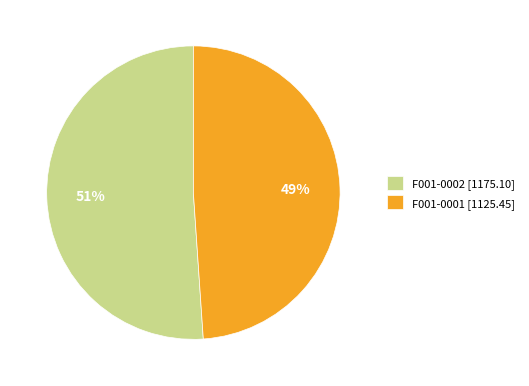

Combined, do F001-0001 [1125.45] and F001-0002 [1175.10] account for over 50%?

Yes